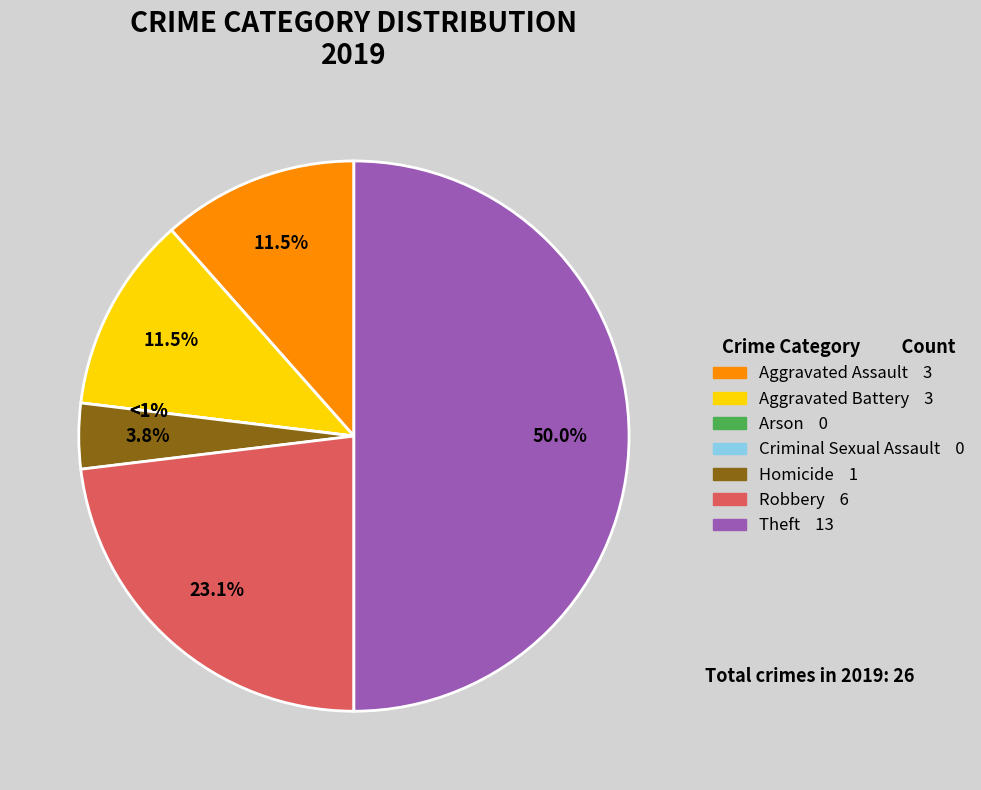

To the nearest percent, what portion does Aggravated Battery represent?

12%